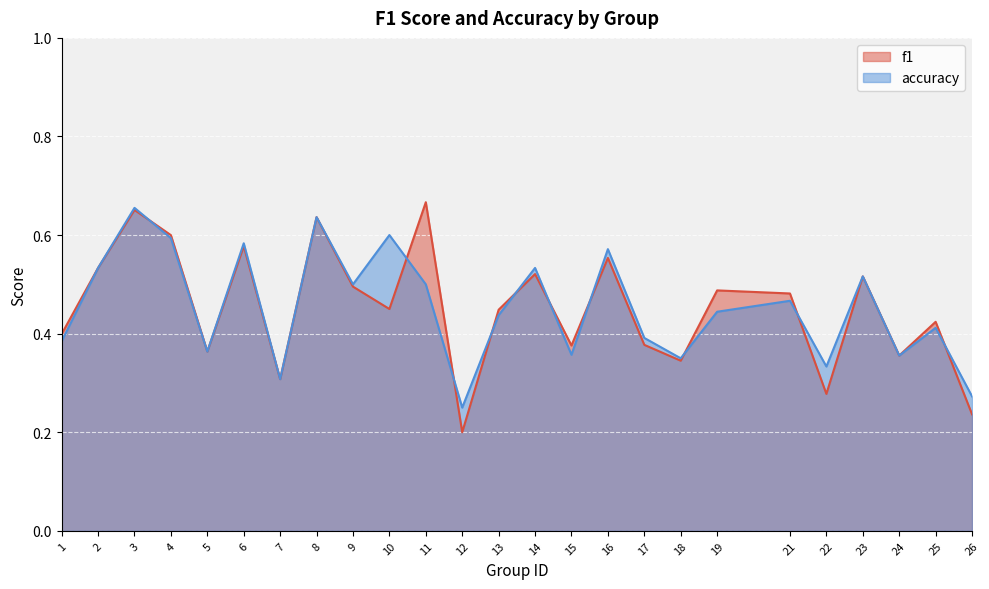

Rank the series at 13 from lowest to highest value.

accuracy, f1